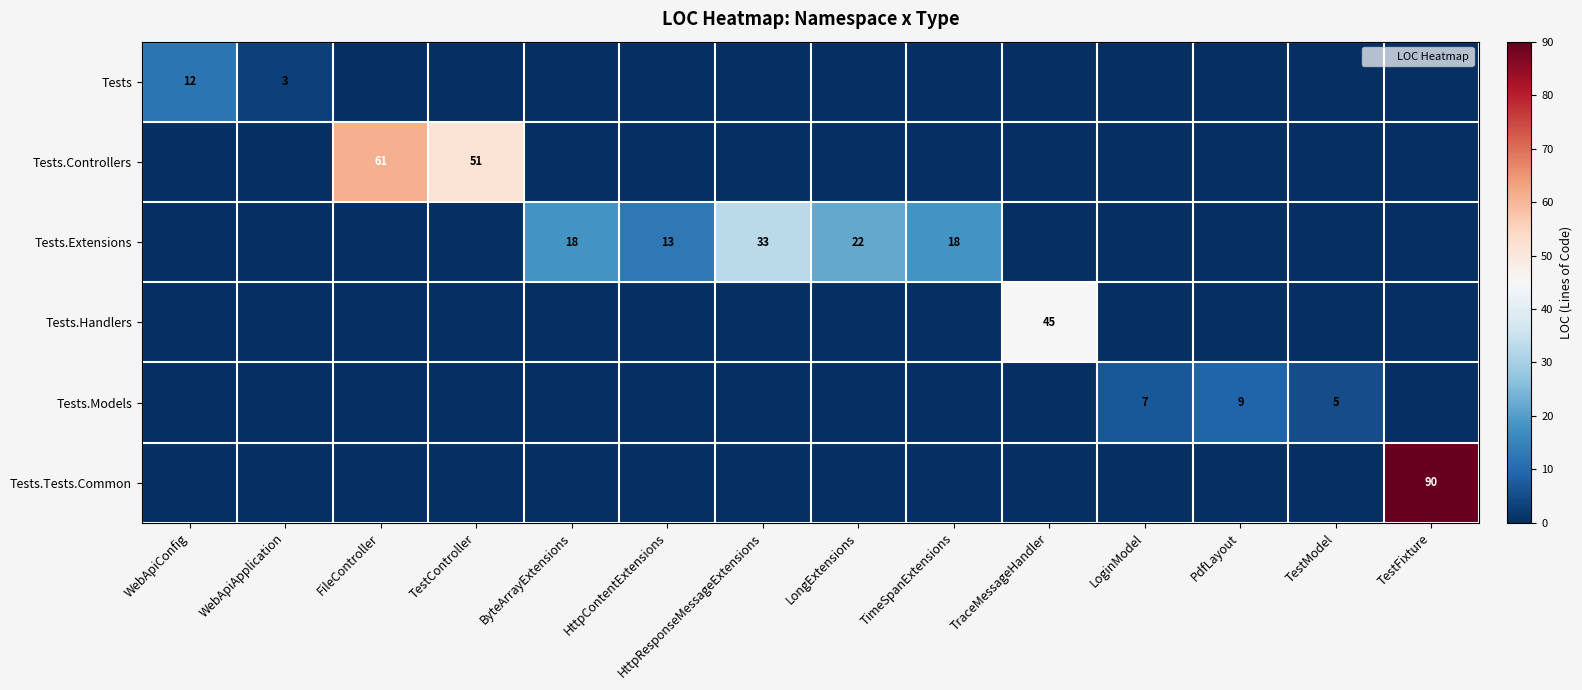

Is it true that Tests equals 4 at PdfLayout?

False